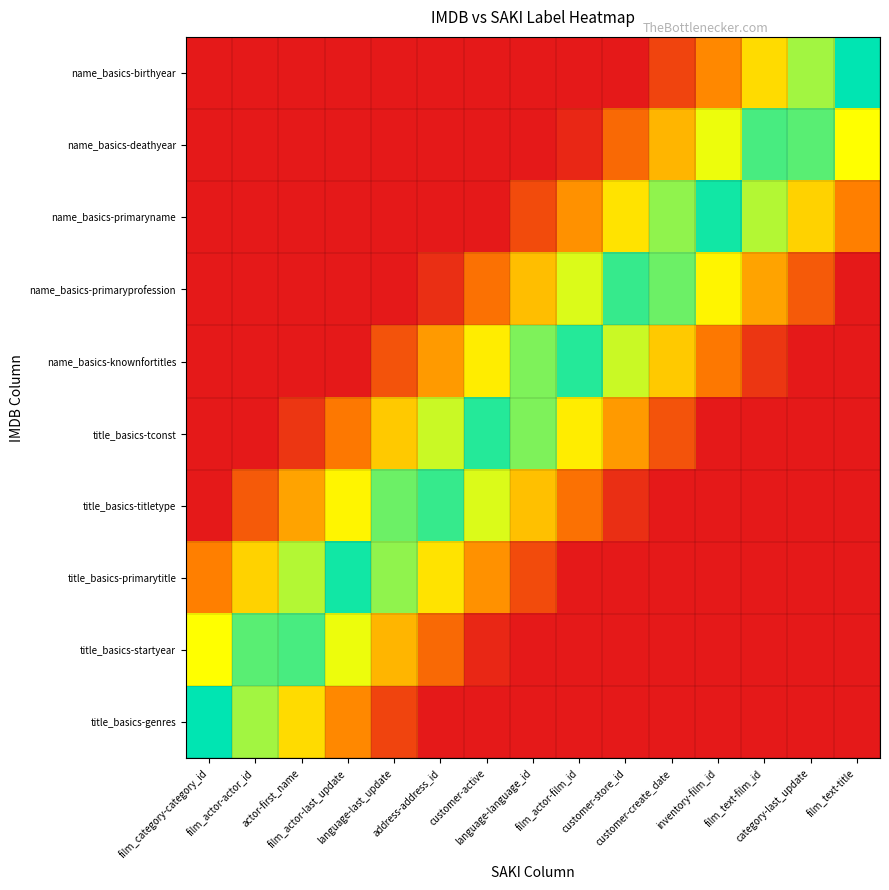

What is the spread (max minus min) of values at film_actor-actor_id?

0.9